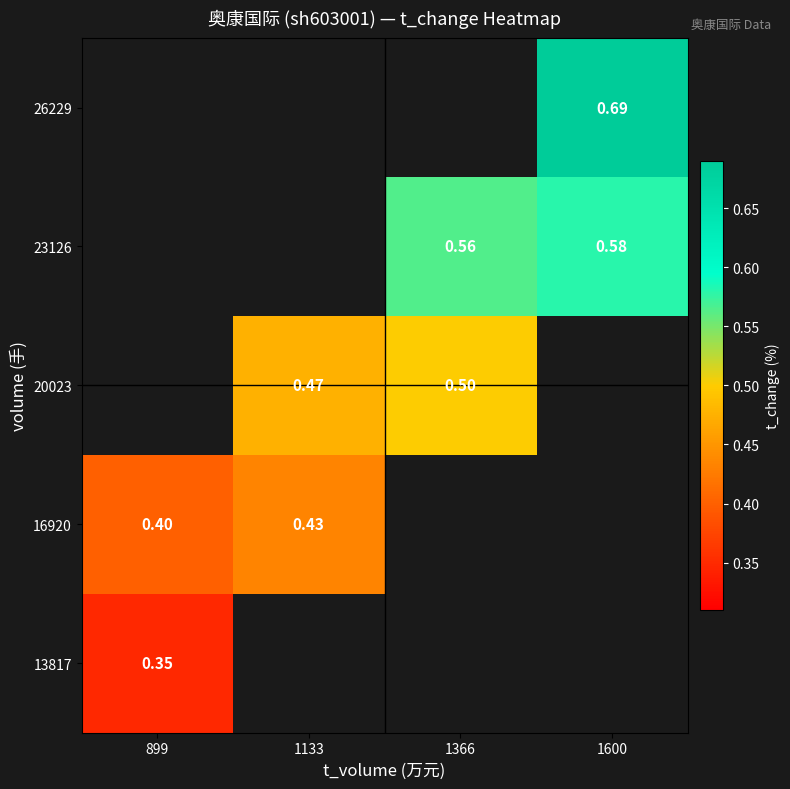

The 26229 series shows 1.2 at 1600. True or false?

False